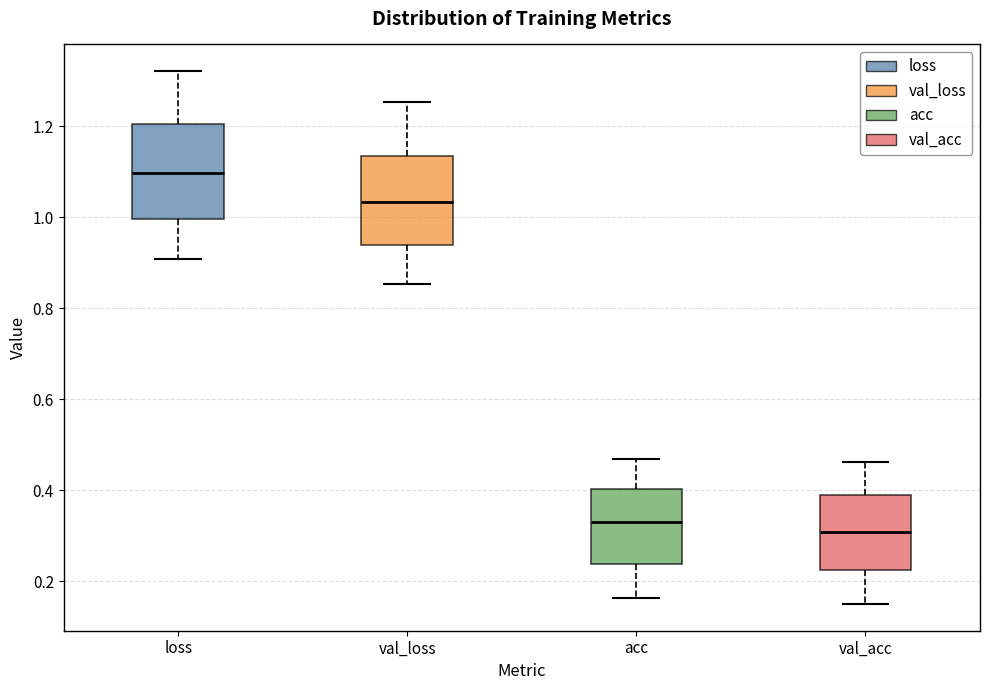

Reading left to right, transcribe this box plot: for each box, give where its median line is, the range the box spans, and where its two whiskers end, as read against the y-axis. The values are not printed on the chart, so give them approximately, as read against the axis.

loss: median 1.10, box 1.00 to 1.20, whiskers 0.90 to 1.32
val_loss: median 1.04, box 0.94 to 1.14, whiskers 0.86 to 1.26
acc: median 0.34, box 0.24 to 0.40, whiskers 0.16 to 0.46
val_acc: median 0.30, box 0.22 to 0.38, whiskers 0.16 to 0.46